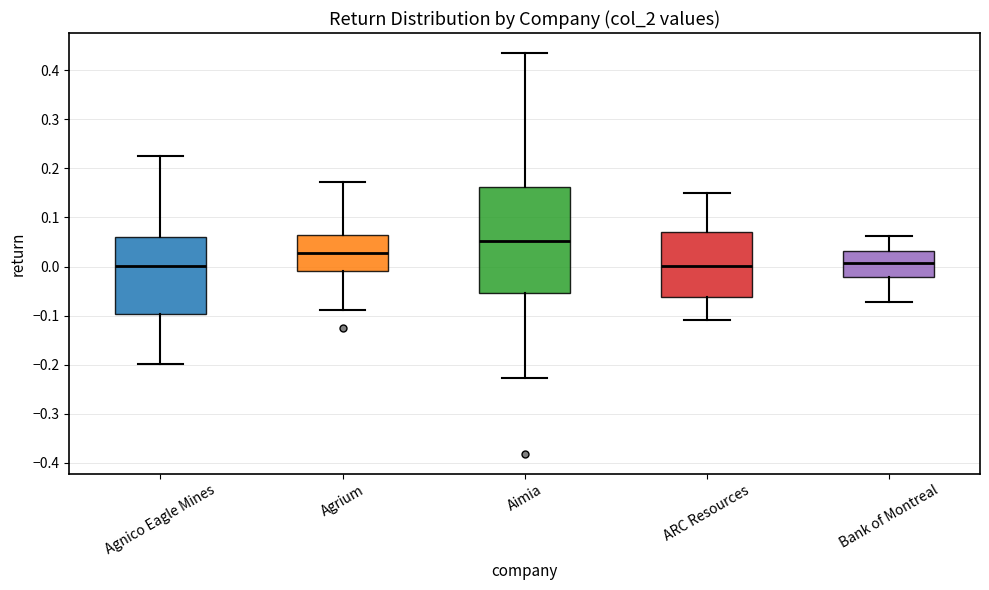

Reading left to right, read every box against the y-axis: the position of its median line, the range the box covers, and the ends of its whiskers. The values are not printed on the chart, so give them approximately, as read against the axis.

Agnico Eagle Mines: median 0.00, box -0.10 to 0.06, whiskers -0.20 to 0.23
Agrium: median 0.03, box -0.01 to 0.06, whiskers -0.09 to 0.17
Aimia: median 0.05, box -0.05 to 0.16, whiskers -0.23 to 0.43
ARC Resources: median 0.00, box -0.06 to 0.07, whiskers -0.11 to 0.15
Bank of Montreal: median 0.01, box -0.02 to 0.03, whiskers -0.07 to 0.06